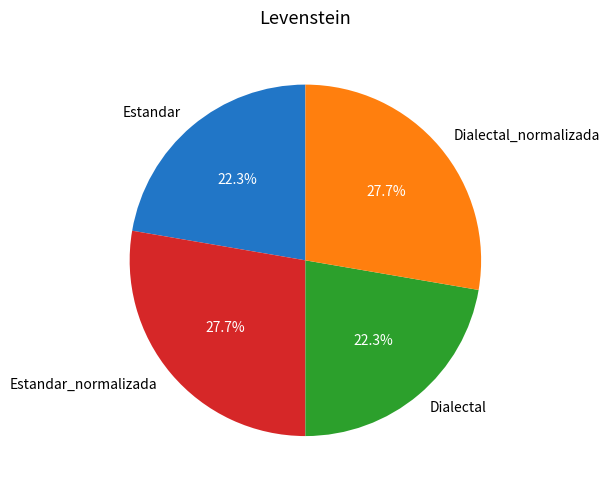

What percentage is NOT represented by Dialectal_normalizada?

72.3%